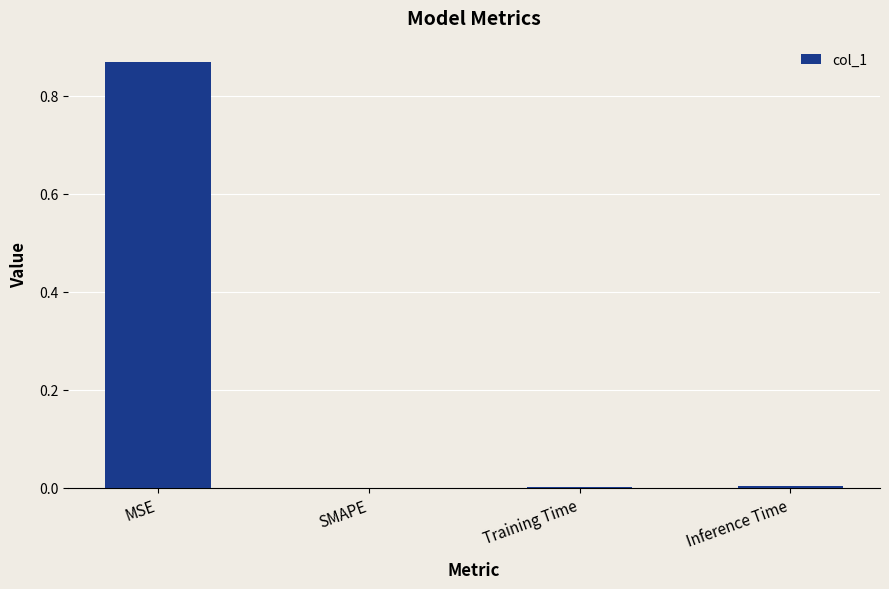

At which category does the chart reach its peak across all series?

MSE